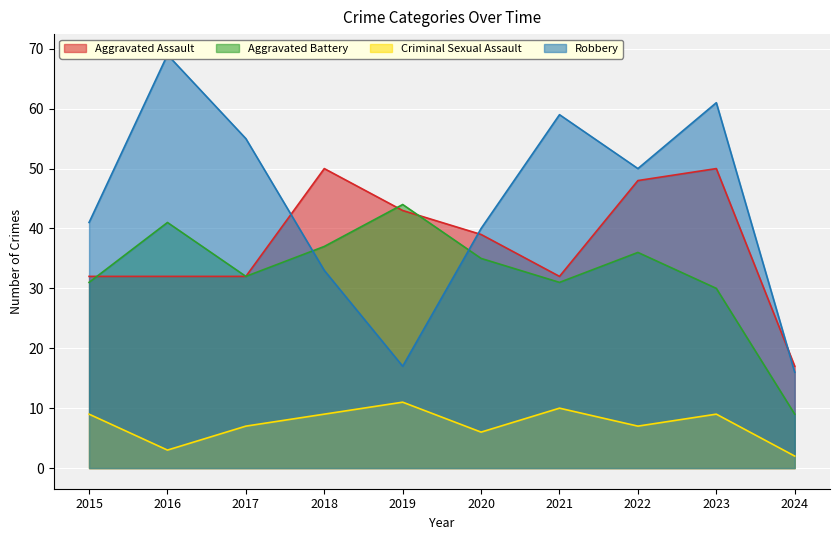

What is the lowest value of the Aggravated Assault series?

17